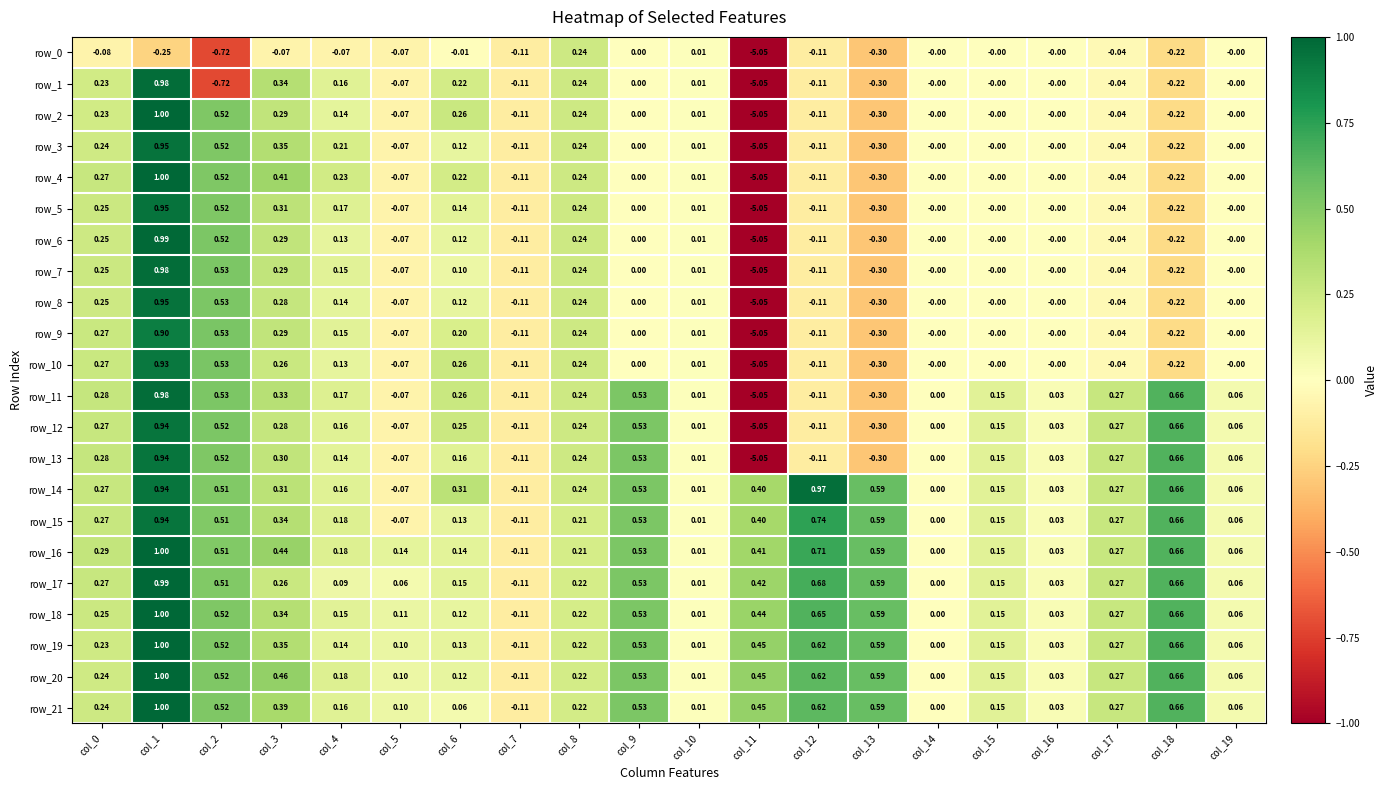

Is the value of row_13 at col_16 greater than the value of row_15 at col_5?

Yes